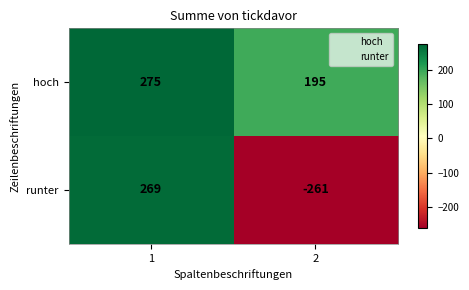

Which series has the largest total across all categories?

hoch